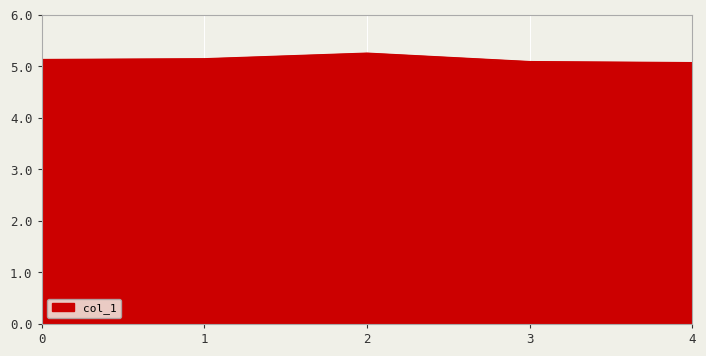

True or false: the data has more than 2 interior local peaks.

False